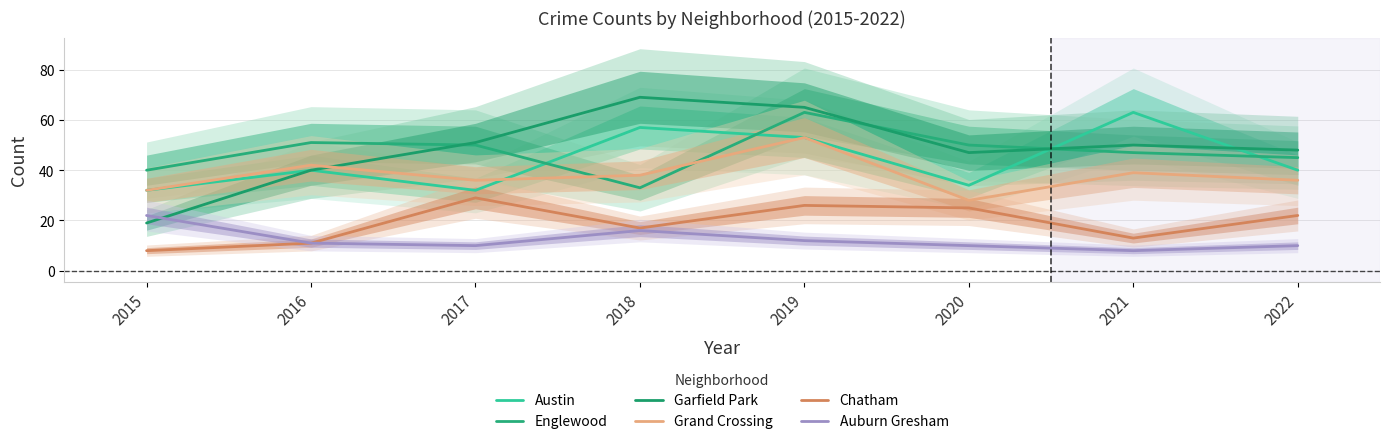

What is the total value across all series at 2019?

272